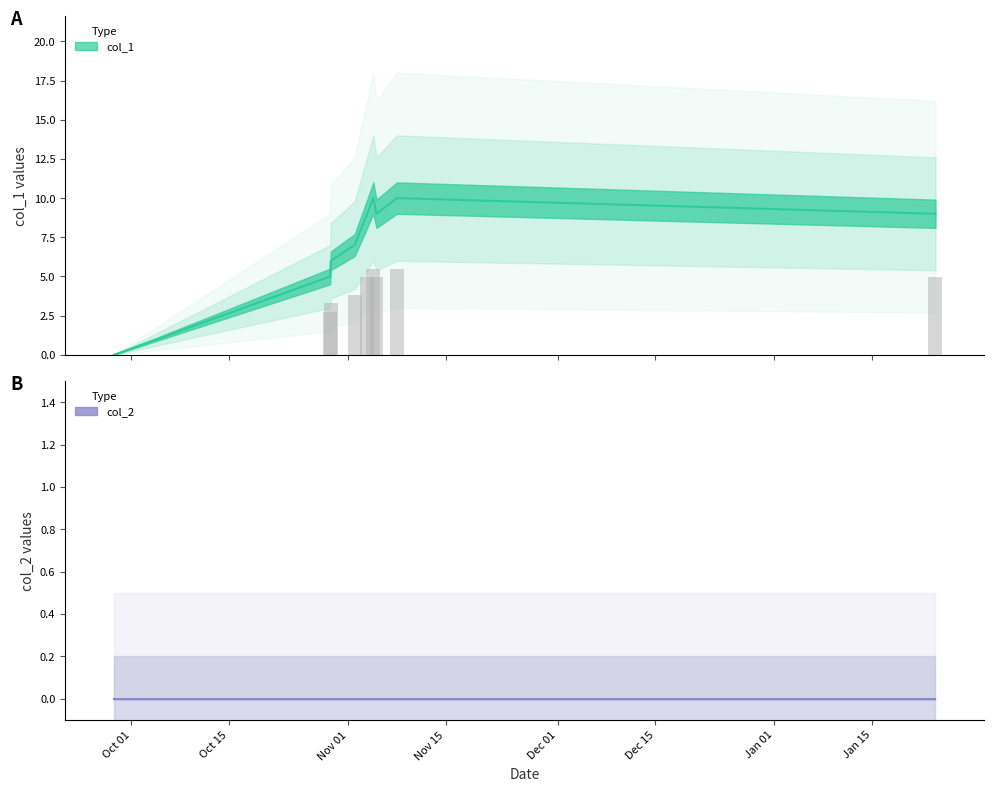

The value at Oct 15 is 9. True or false?

False